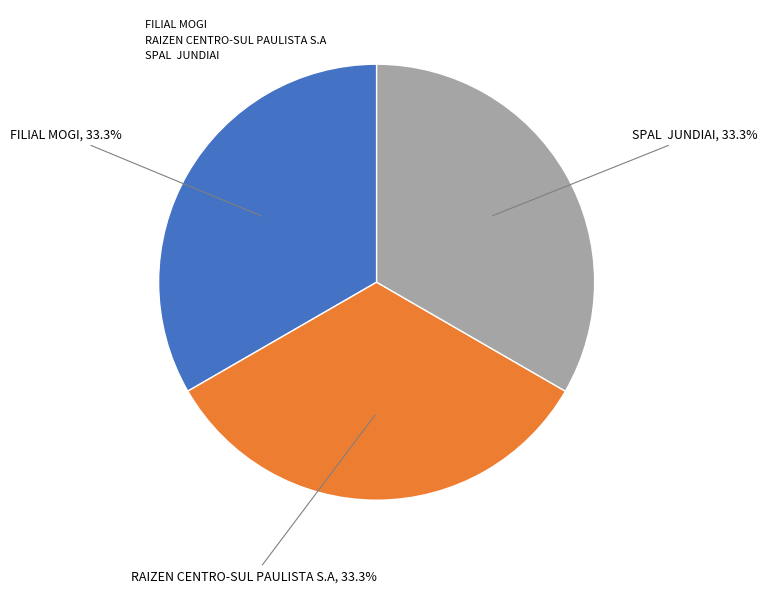

Does RAIZEN CENTRO-SUL PAULISTA S.A account for over 50% of the chart?

No